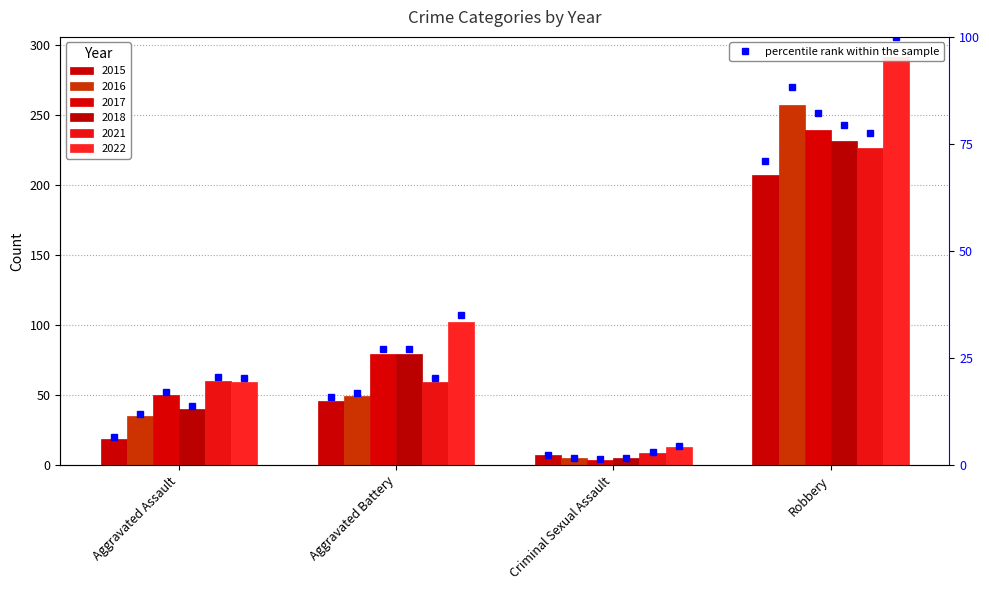

Reading left to right, list all the values displayed in this chart.

2015: Aggravated Assault=19	Aggravated Battery=46	Criminal Sexual Assault=7	Robbery=207
2016: Aggravated Assault=35	Aggravated Battery=49	Criminal Sexual Assault=5	Robbery=257
2017: Aggravated Assault=50	Aggravated Battery=79	Criminal Sexual Assault=4	Robbery=239
2018: Aggravated Assault=40	Aggravated Battery=79	Criminal Sexual Assault=5	Robbery=231
2021: Aggravated Assault=60	Aggravated Battery=59	Criminal Sexual Assault=9	Robbery=226
2022: Aggravated Assault=59	Aggravated Battery=102	Criminal Sexual Assault=13	Robbery=291